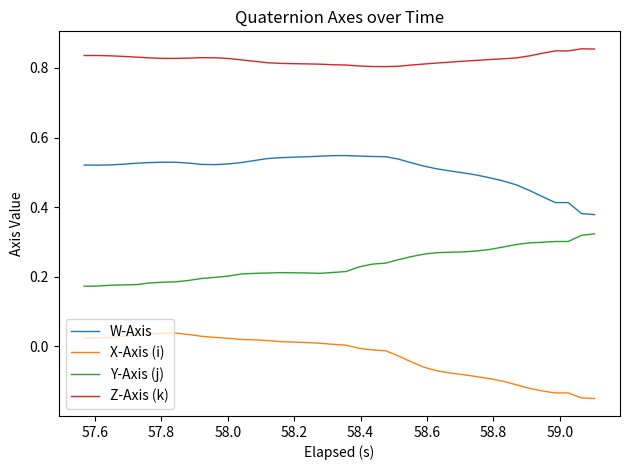

True or false: Z-Axis (k) and Y-Axis (j) cross at least once.

False